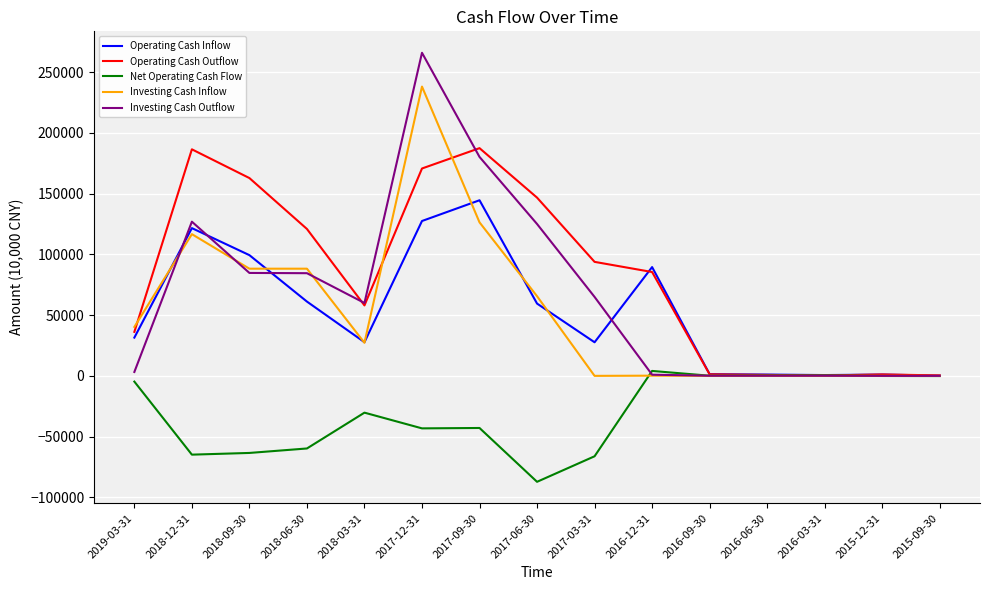

Which series has the largest total across all categories?

Operating Cash Outflow